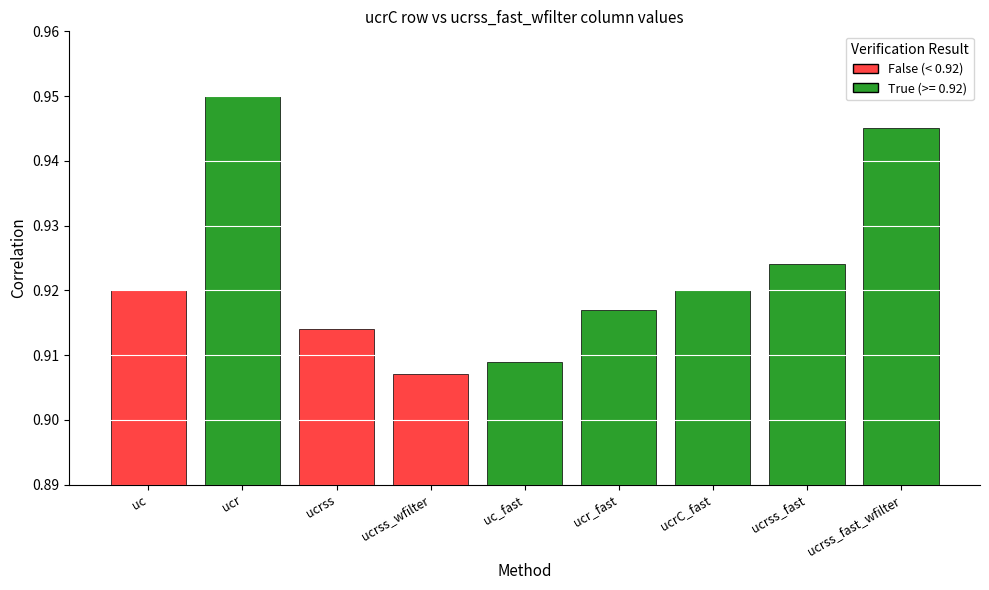

Between ucrss and ucrss_fast_wfilter, which is larger?

ucrss_fast_wfilter